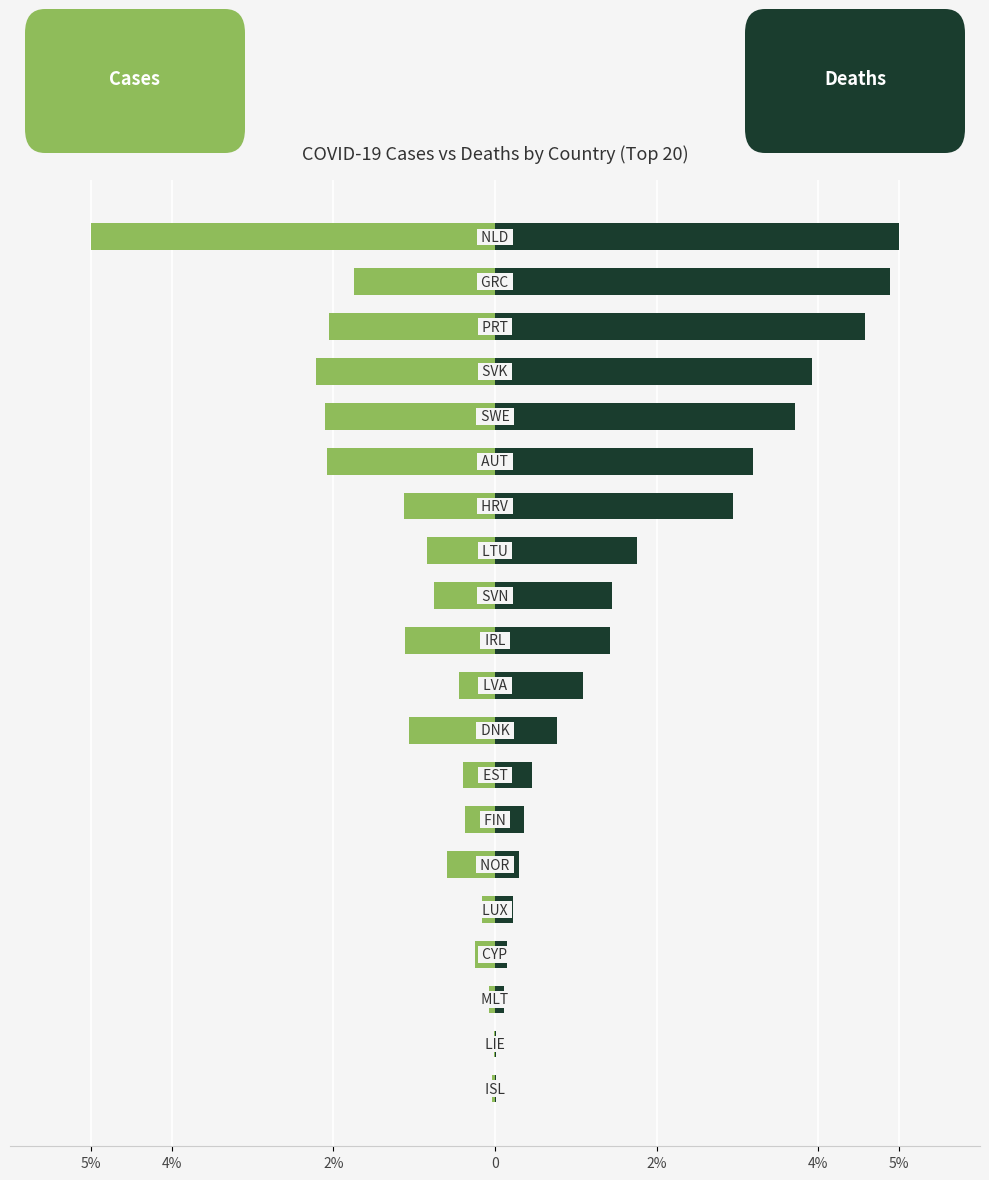

List the series in order of their overall mean, highest first.

deaths, cases